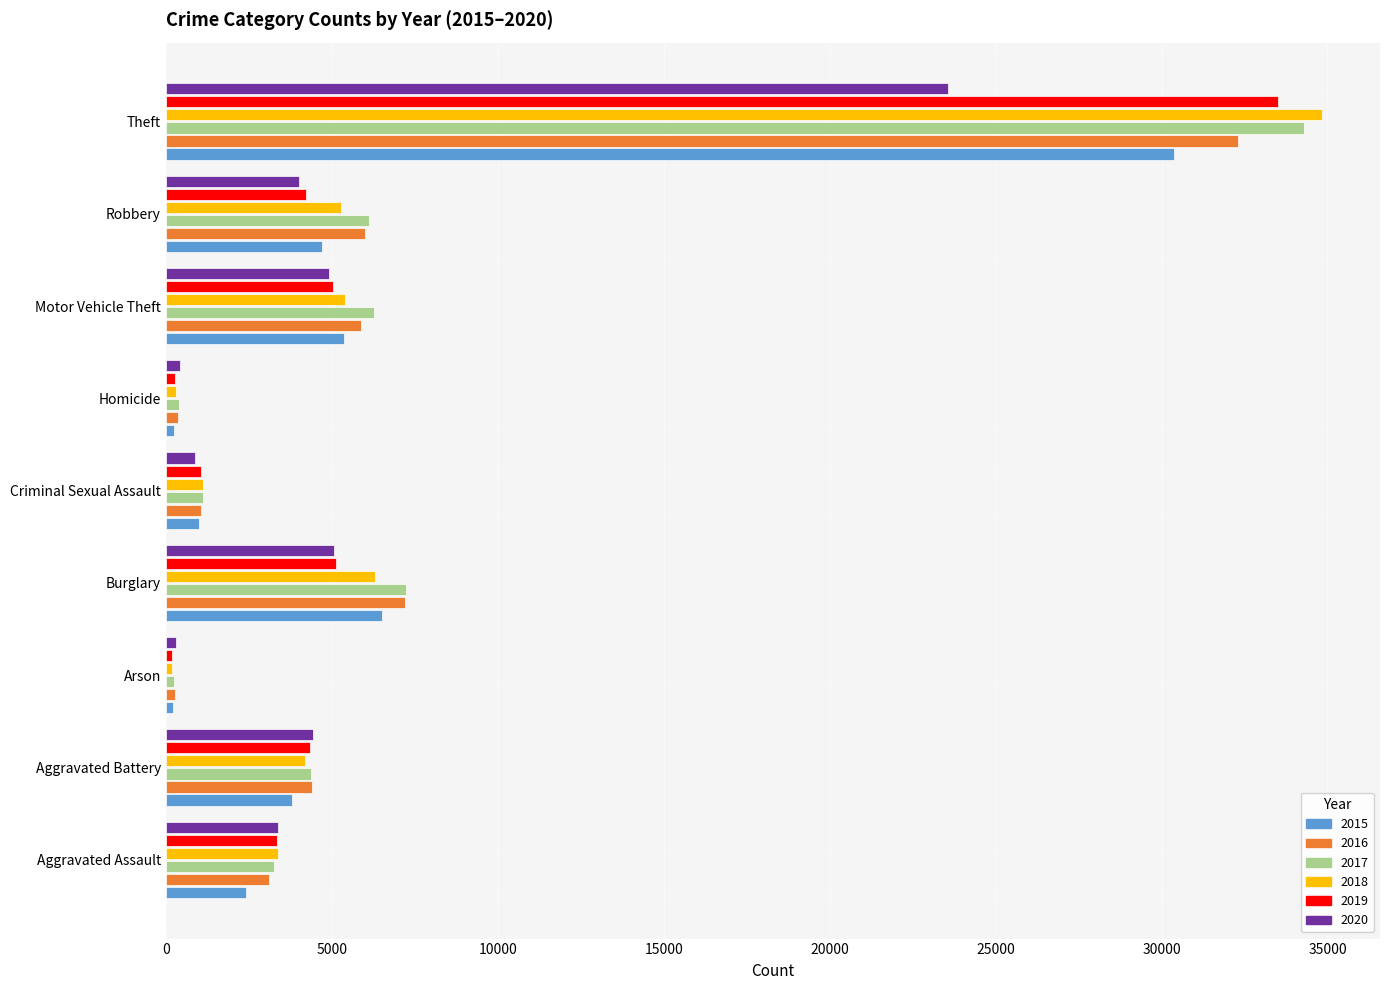

What is the greatest value displayed?

34840